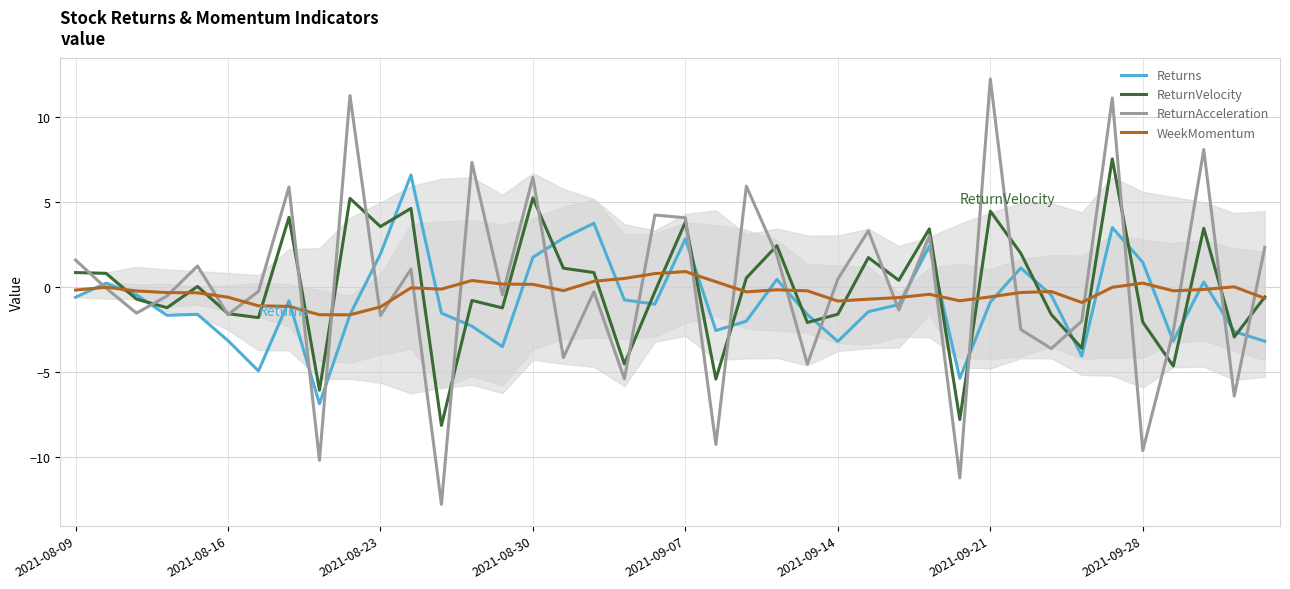

Which series has the largest total across all categories?

ReturnAcceleration